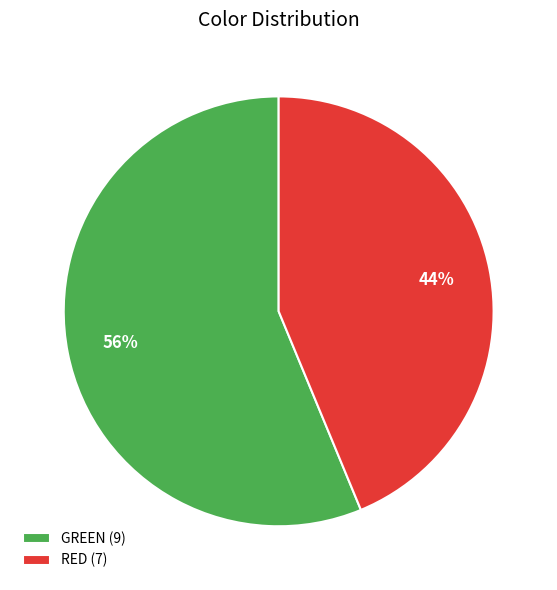

How many slices are in this pie chart?

2